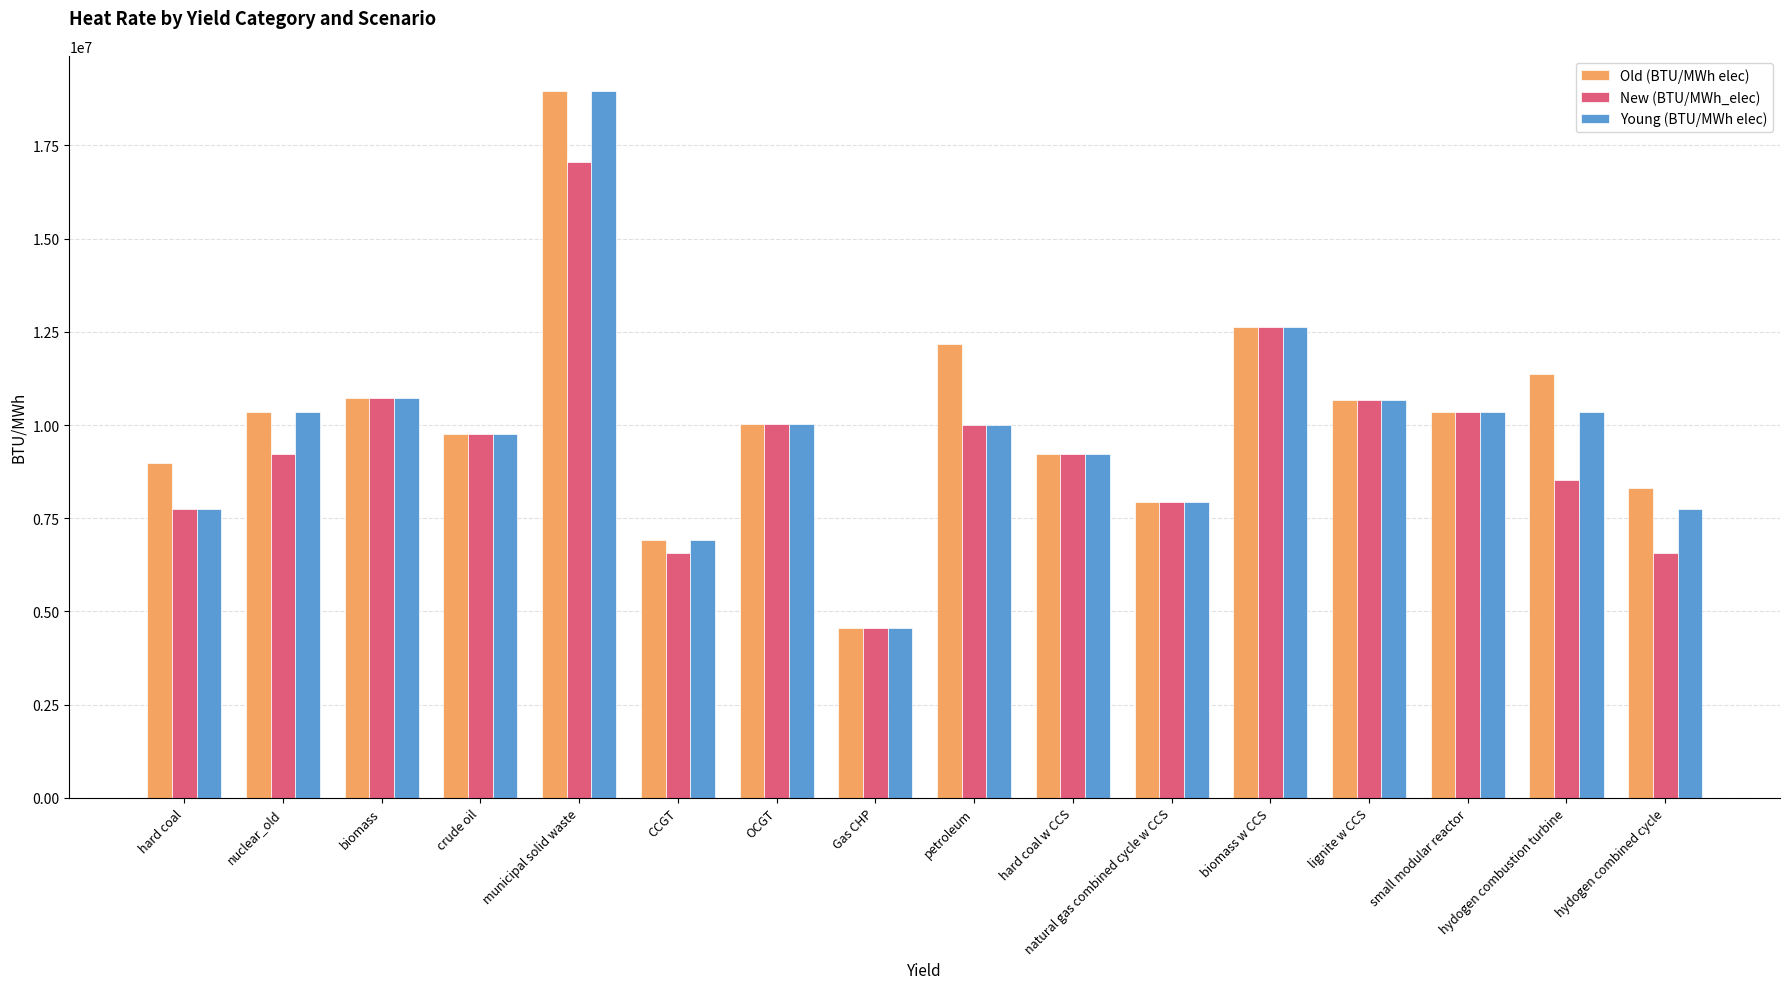

What is the difference between the maximum and minimum values in the Young (BTU/MWh elec) series?

14406813.3